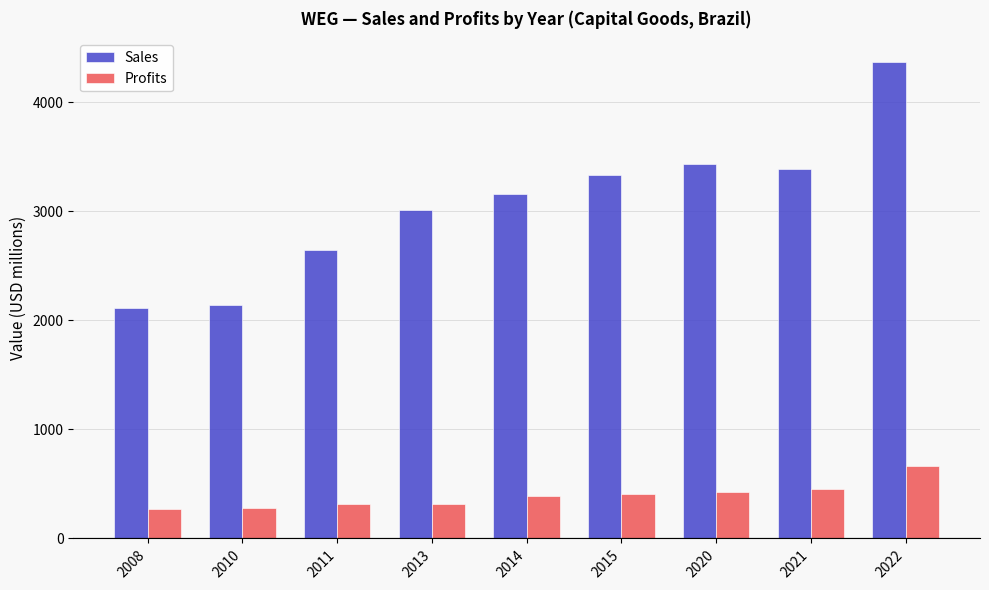

What are all the series names shown in the legend?

Sales, Profits